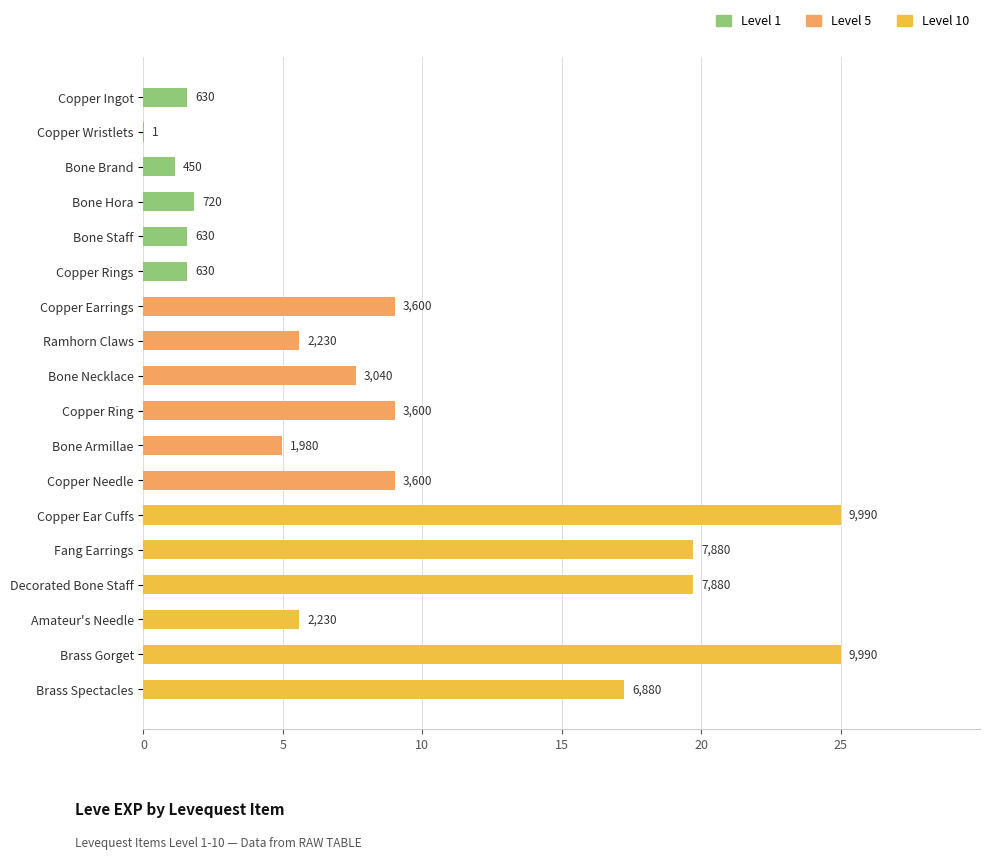

Is it true that the value at Copper Ring is 9.0?

True